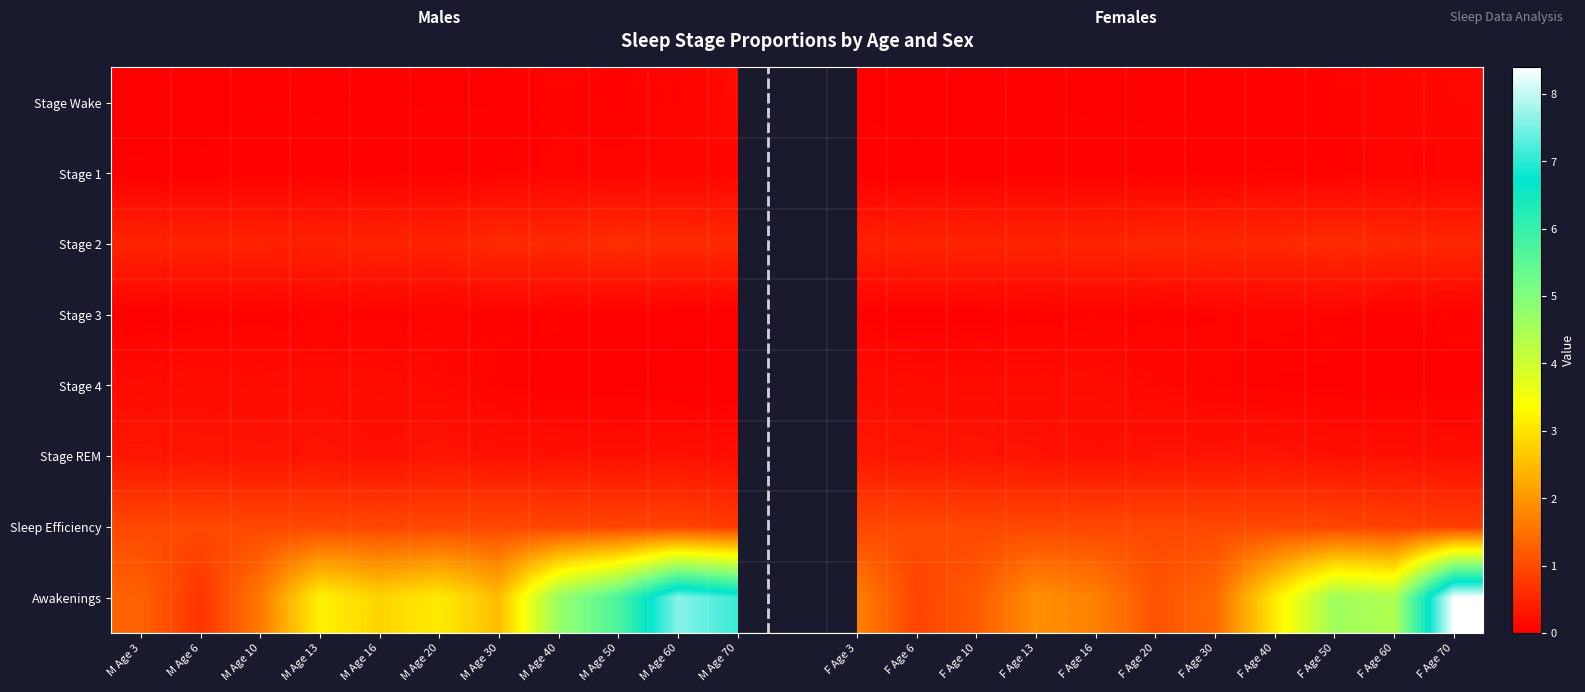

Rank the series at F Age 13 from highest to lowest value.

Awakenings, Sleep Efficiency, Stage 2, Stage REM, Stage 4, Stage 3, Stage 1, Stage Wake